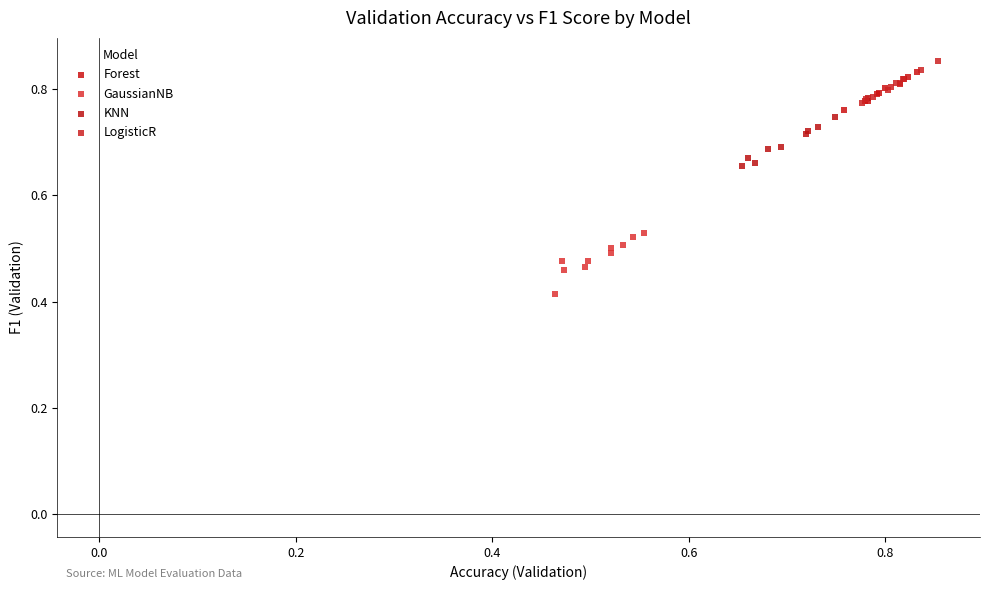

Which series reaches the minimum Y coordinate?

GaussianNB